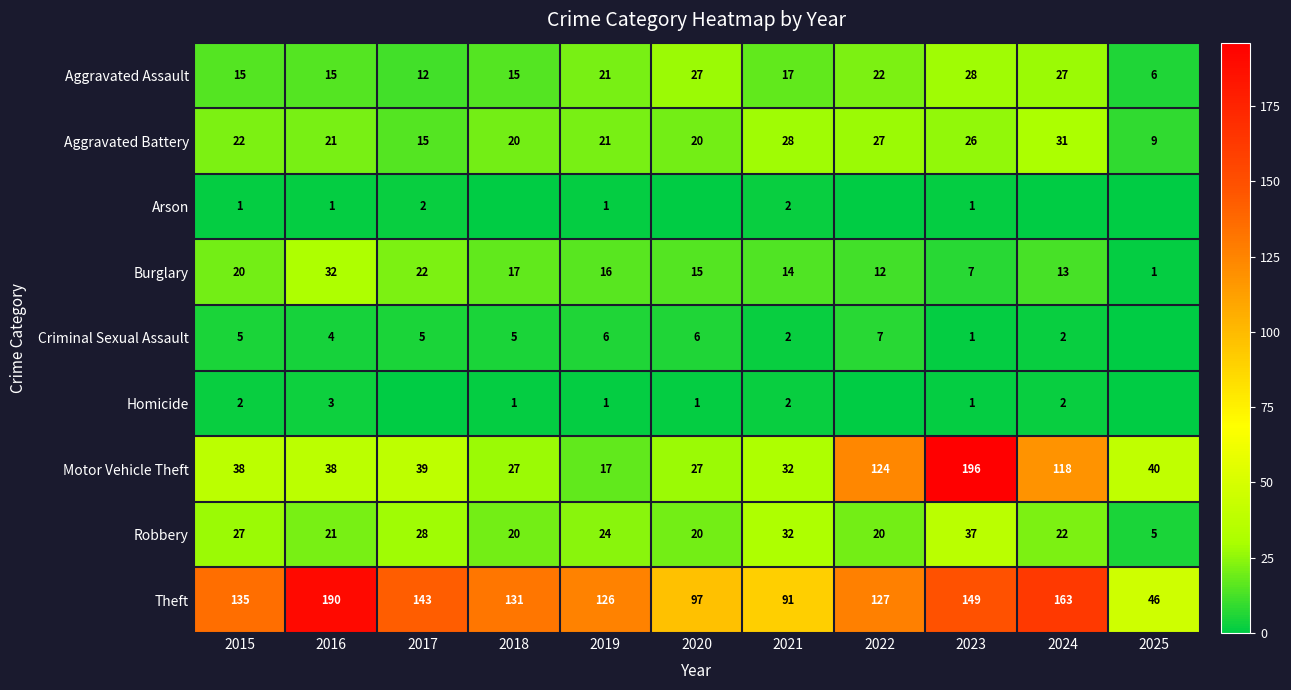

Where is Aggravated Assault nearest to the value 17?

2021